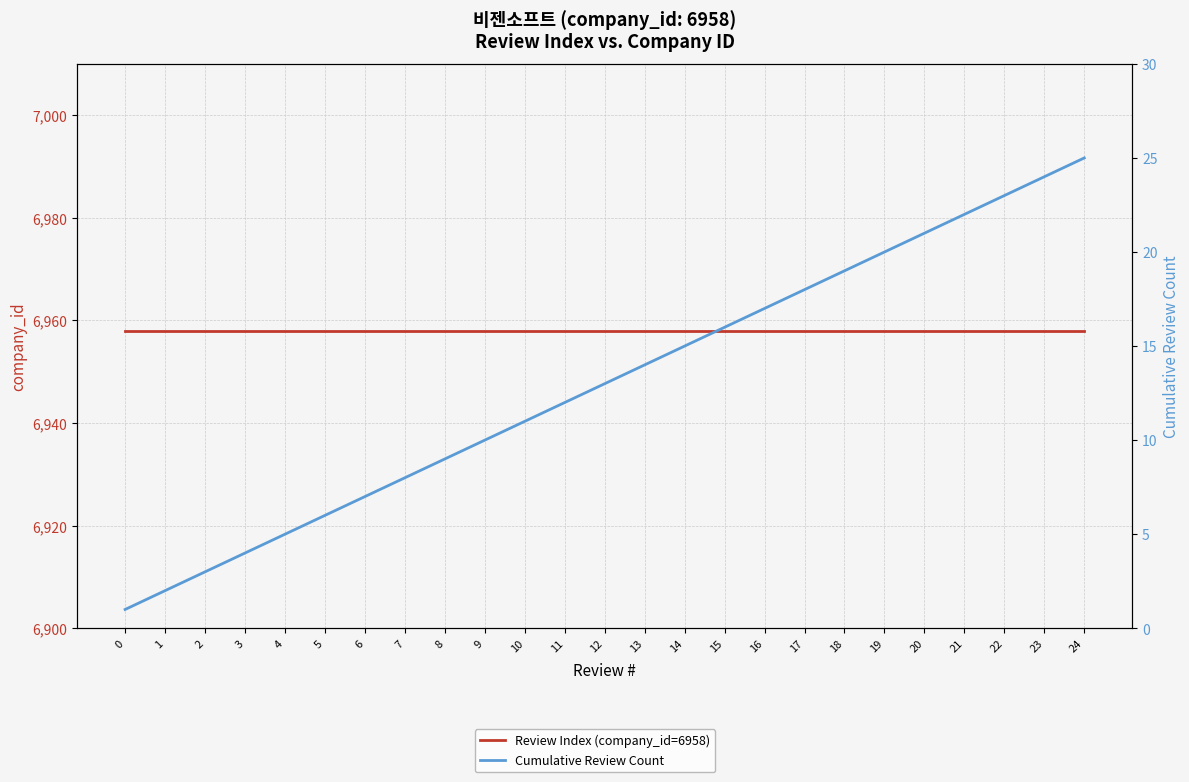

Between 7 and 4, which is larger?

7